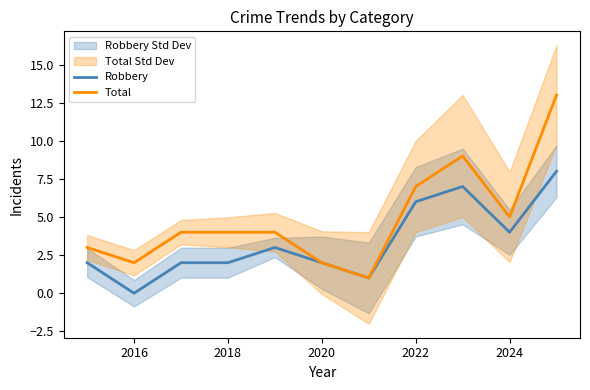

The value of Total at 2022 is 12. True or false?

False